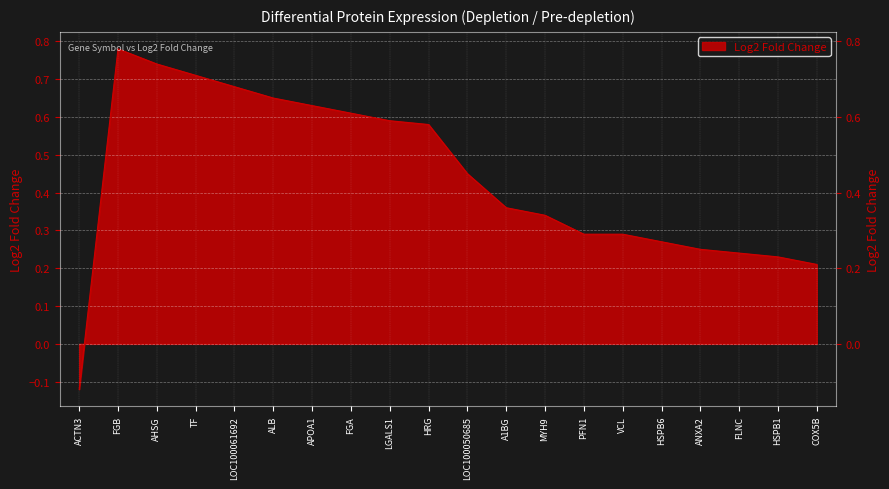

How many categories are shown in the chart?

20